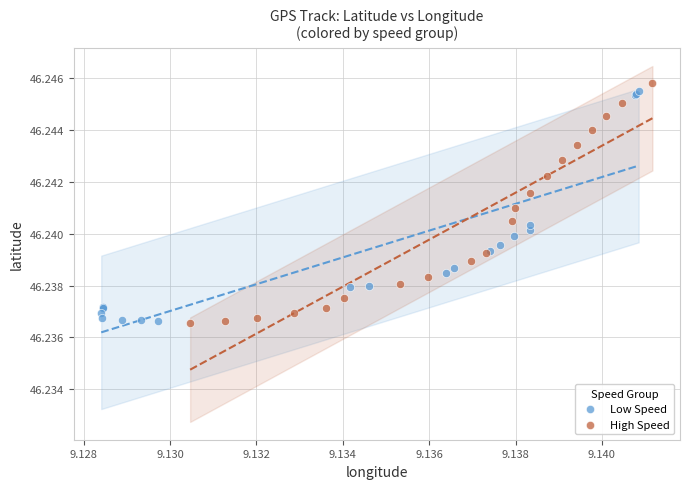

Which series reaches the maximum Y coordinate?

High Speed